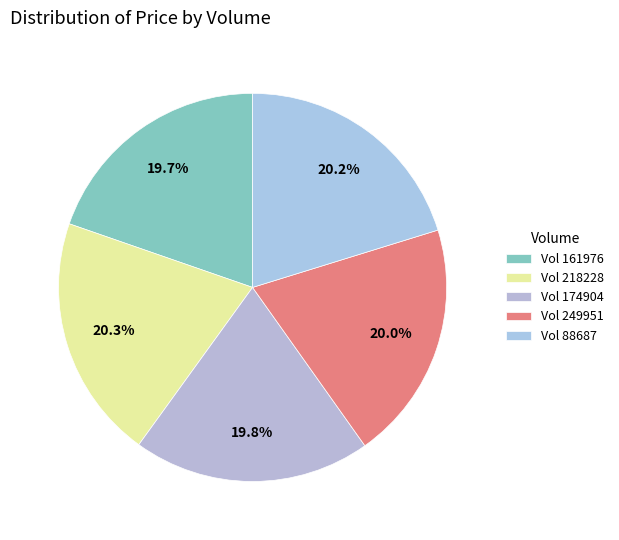

How many segments does this pie chart have?

5